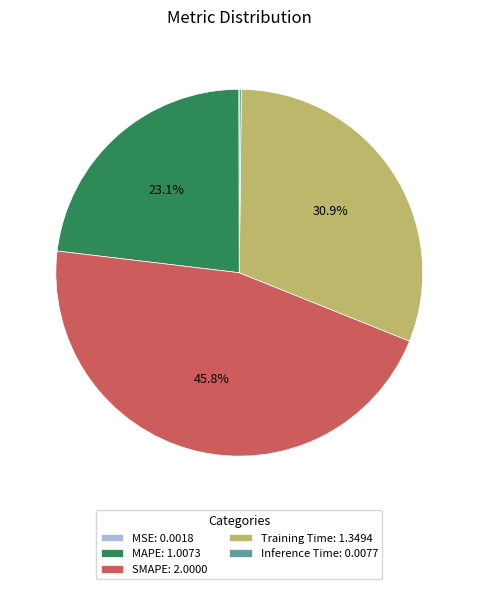

To the nearest percent, what is the difference between the largest and smallest slice percentages?

46%